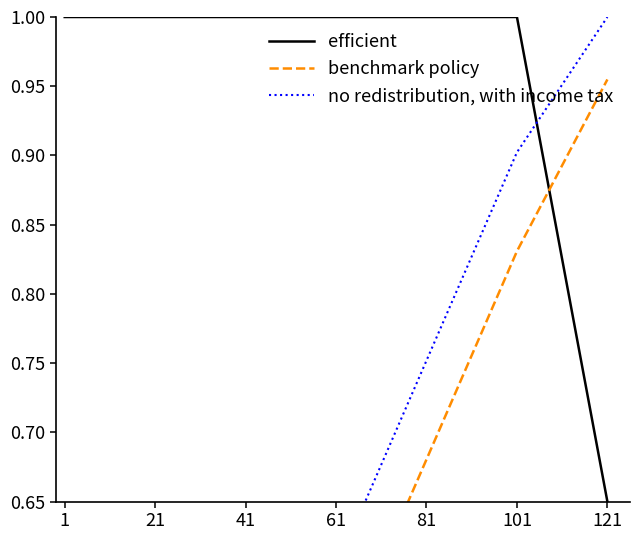

What are all the series names shown in the legend?

efficient, benchmark policy, no redistribution, with income tax